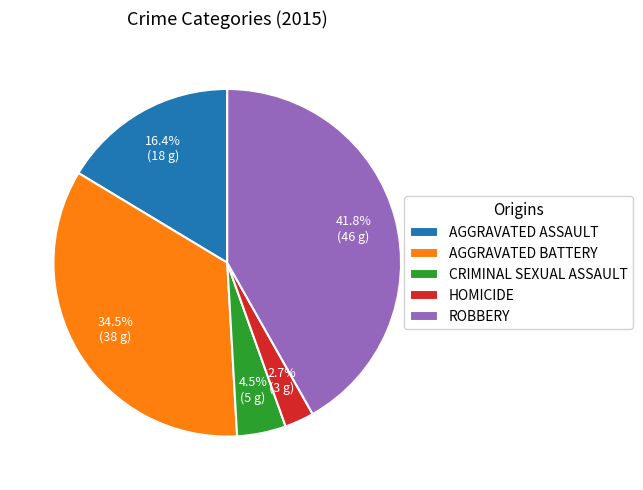

Between ROBBERY and HOMICIDE, which is larger?

ROBBERY